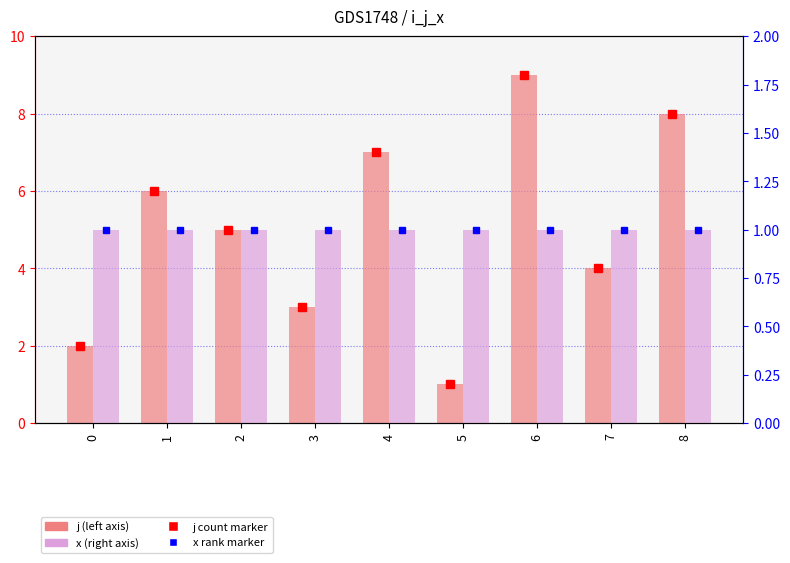

The x series shows 0 at 2. True or false?

False